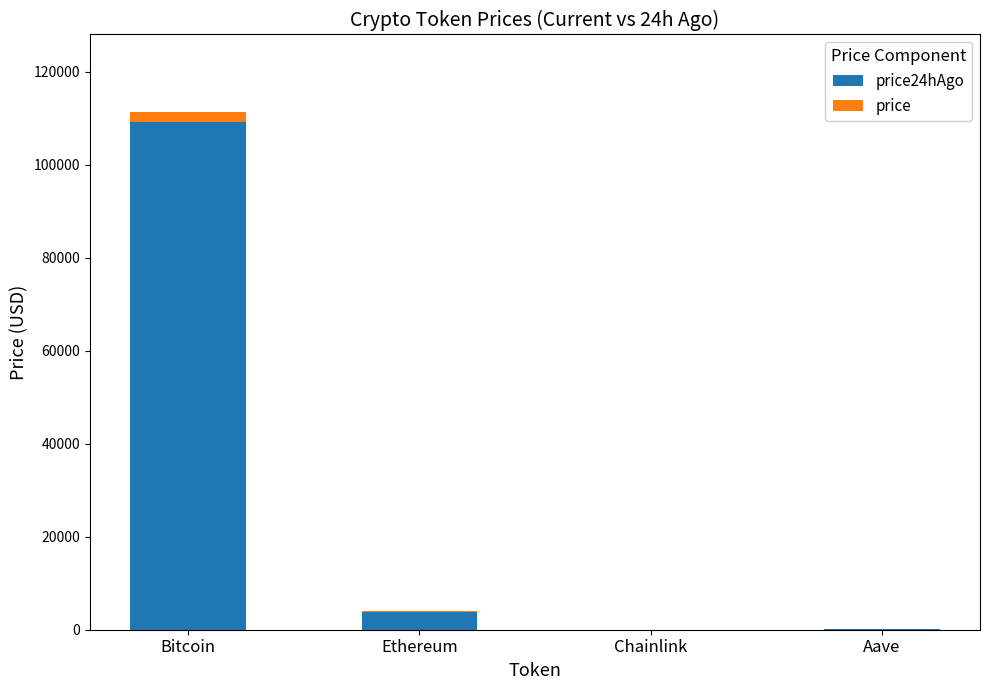

At which category is the sum across all series the highest?

Bitcoin